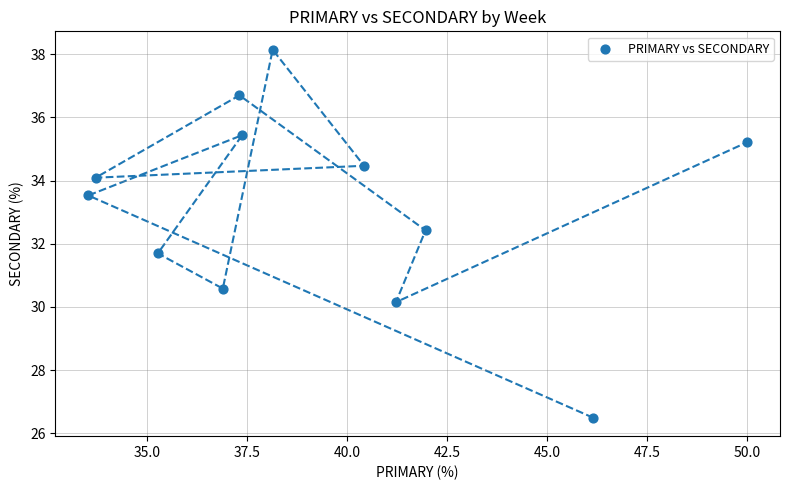

What is the average X value?

39.3